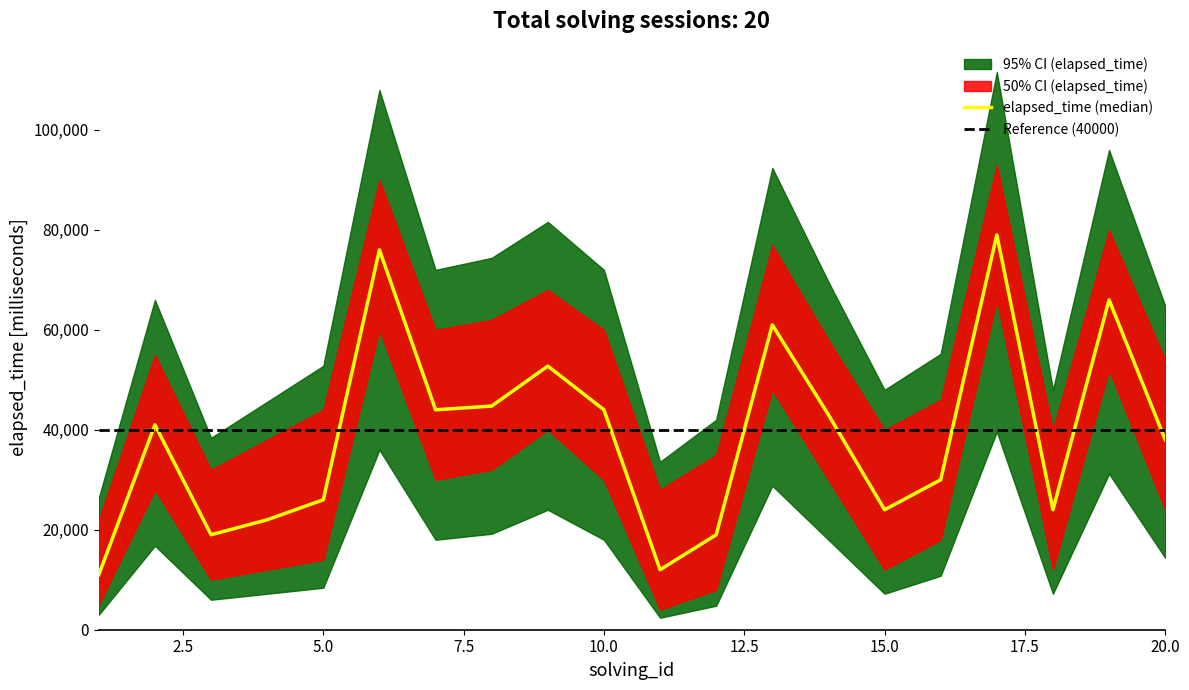

Between 4 and 6, which series saw the biggest shift?

elapsed_time